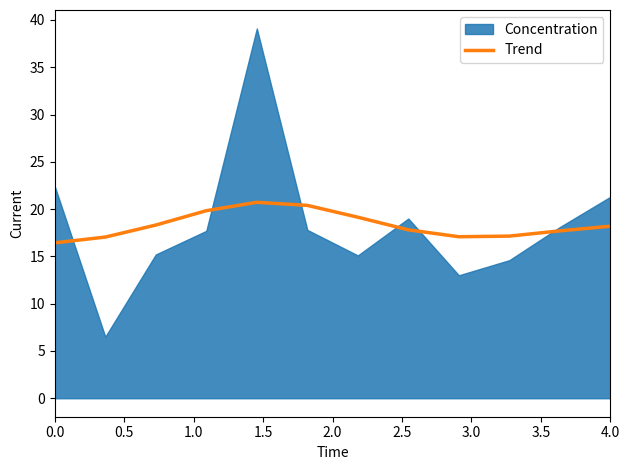

Is it true that the value at 3.5 is 27.7?

False